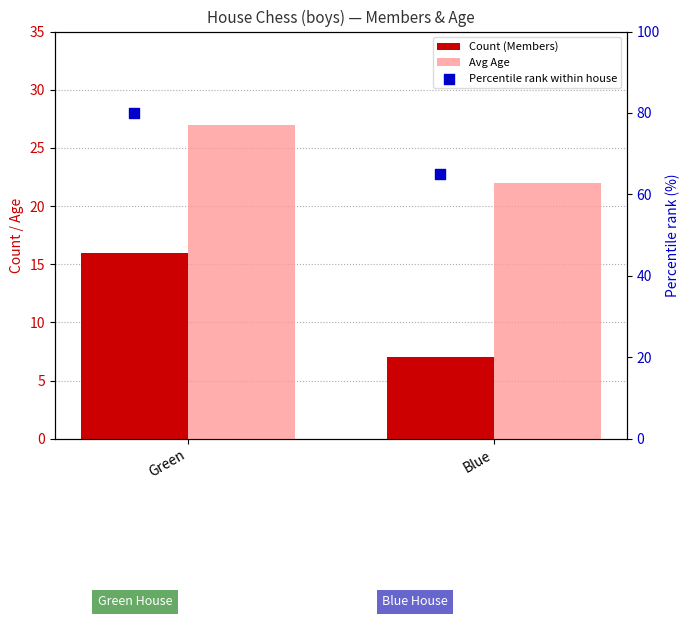

Which series has the largest total across all categories?

Percentile rank within house